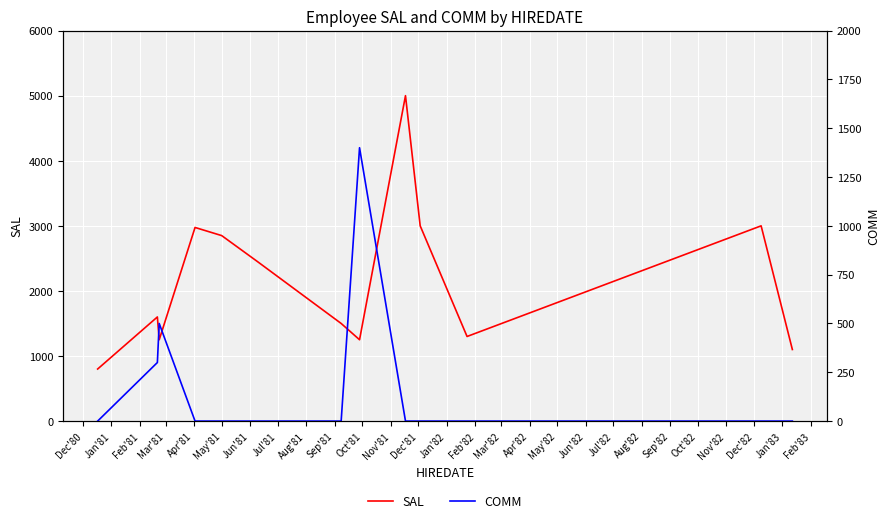

Rank the series at Nov'81 from lowest to highest value.

COMM, SAL